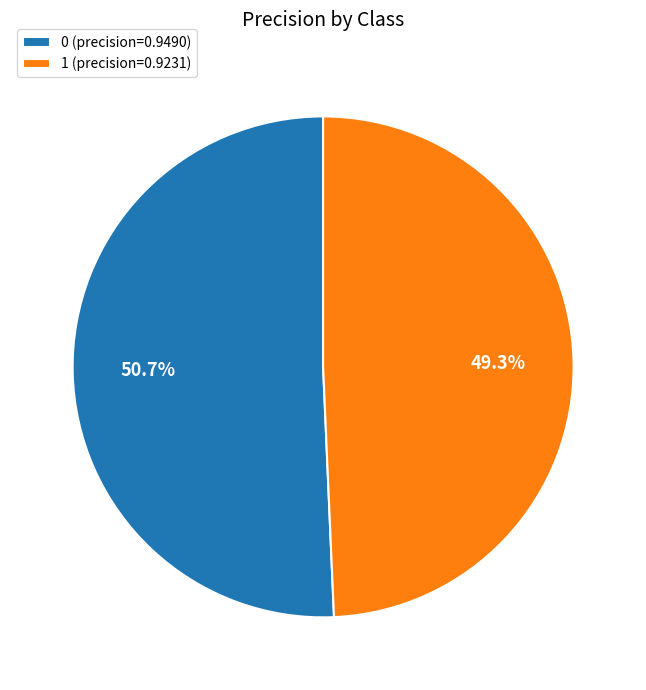

To the nearest percent, what percentage of the pie is 1?

49%